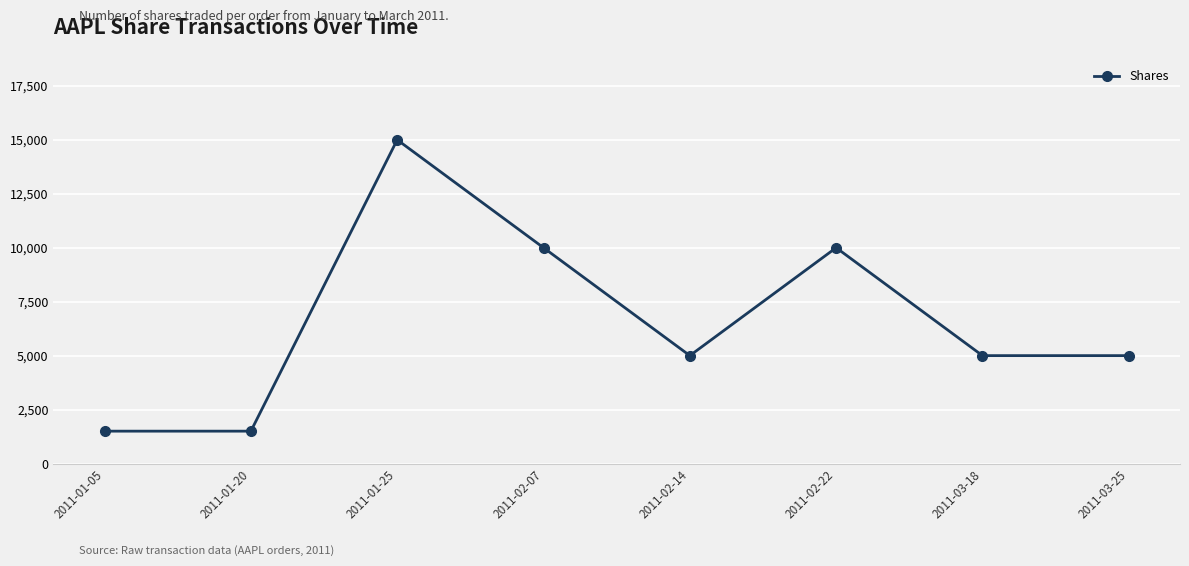

What is the average value?

6625